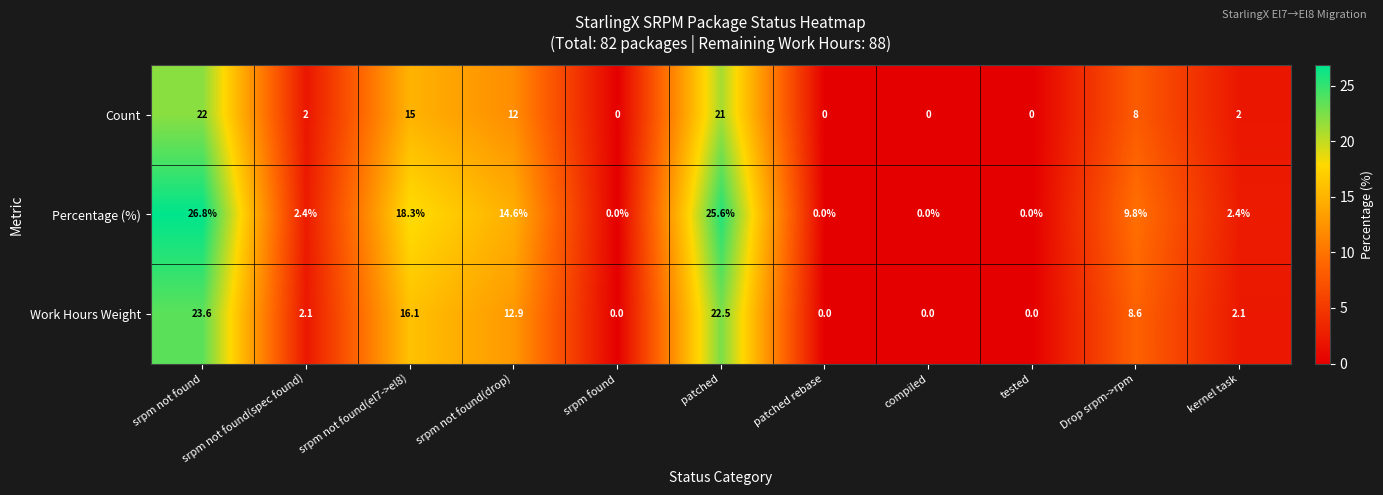

The value of Percentage (%) at srpm not found is 26.8. True or false?

True